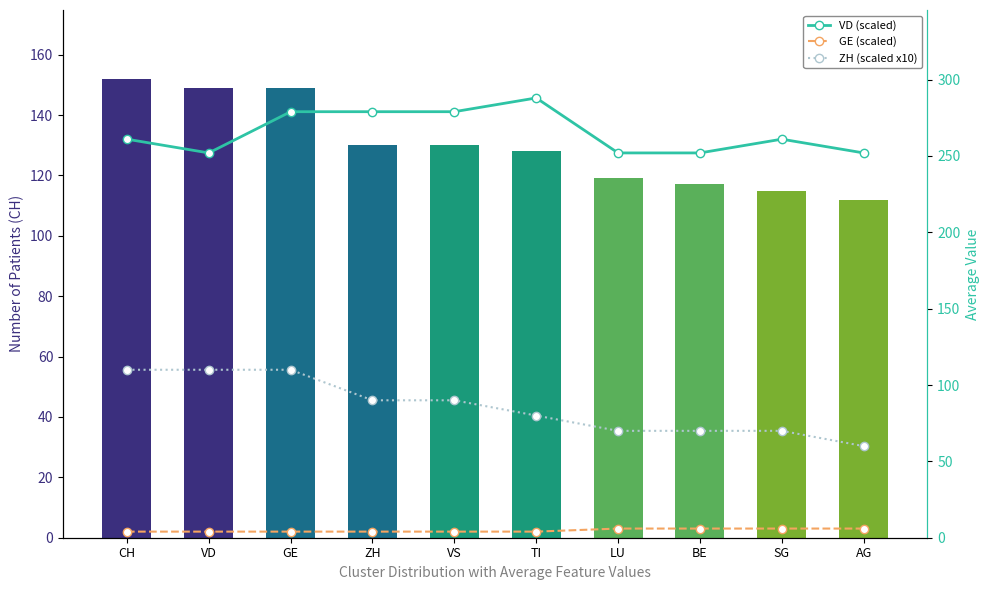

What is the maximum value shown in the chart?

288